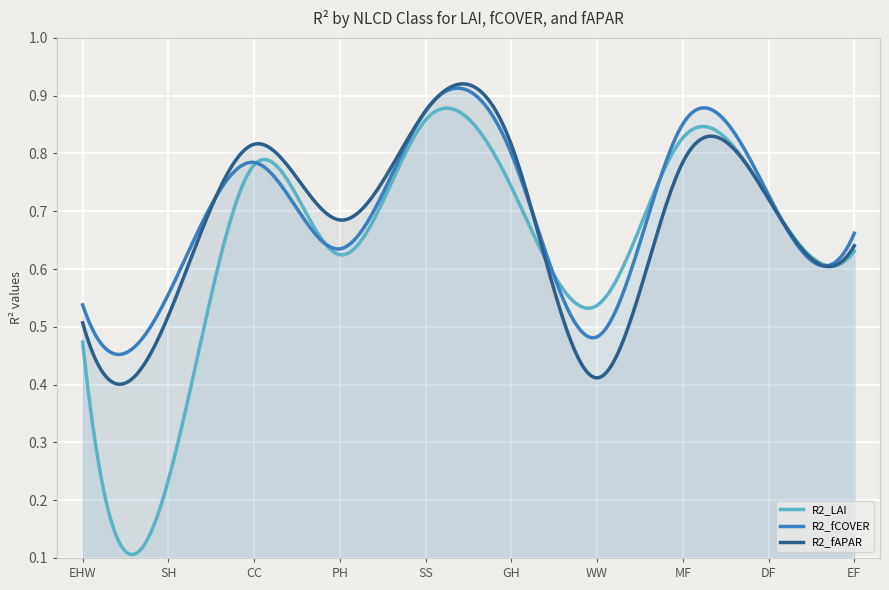

What position from the right is WW?

4